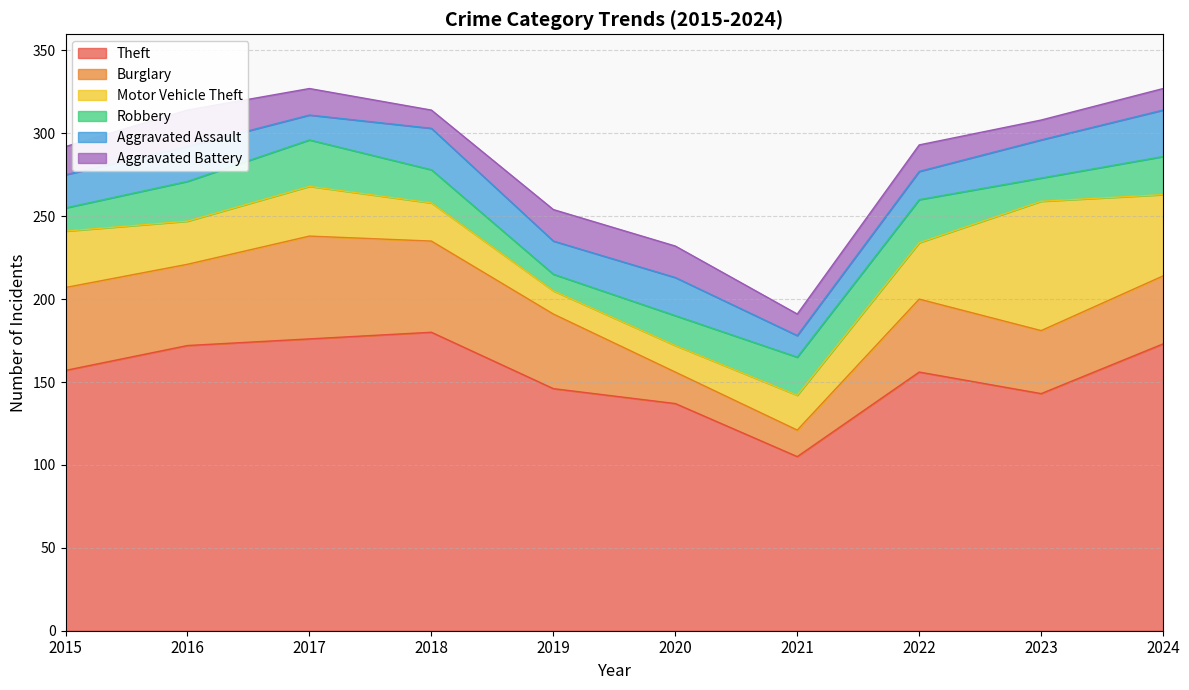

At which label does Theft first exceed 157?

2016